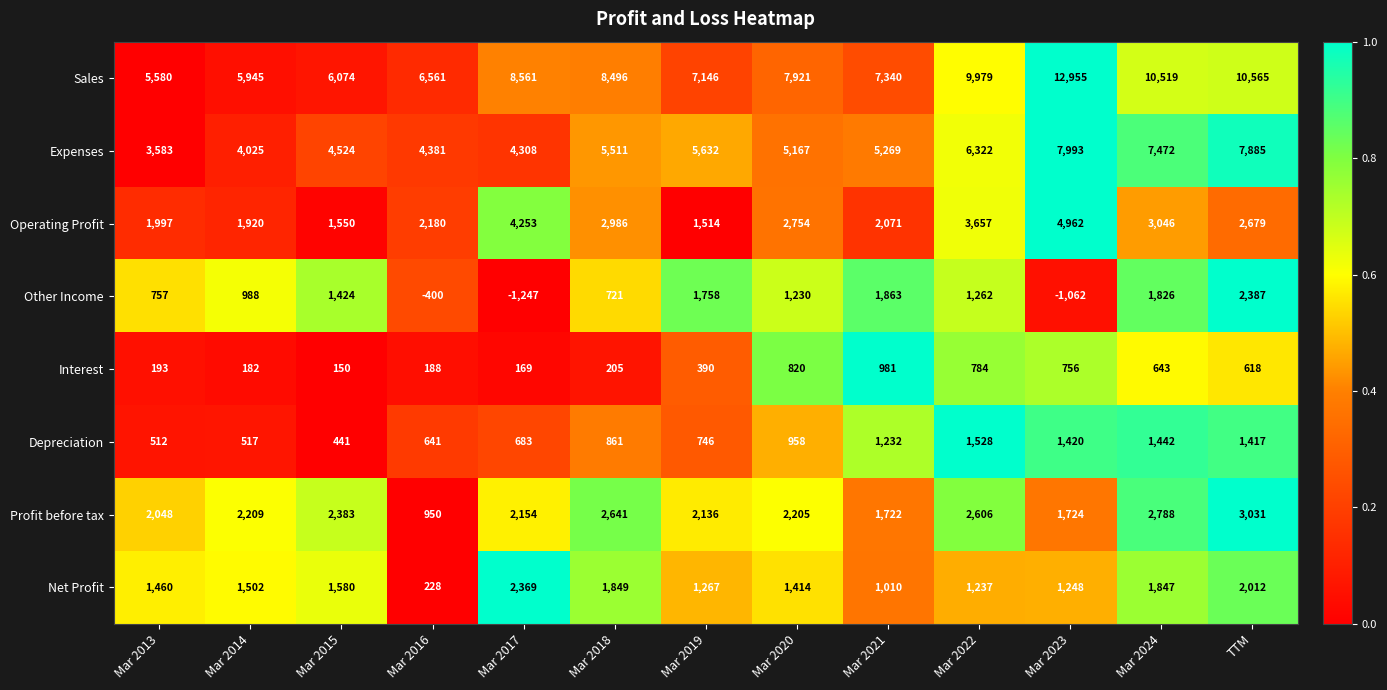

What is the difference between the Sales values at Mar 2024 and Mar 2020?

2598